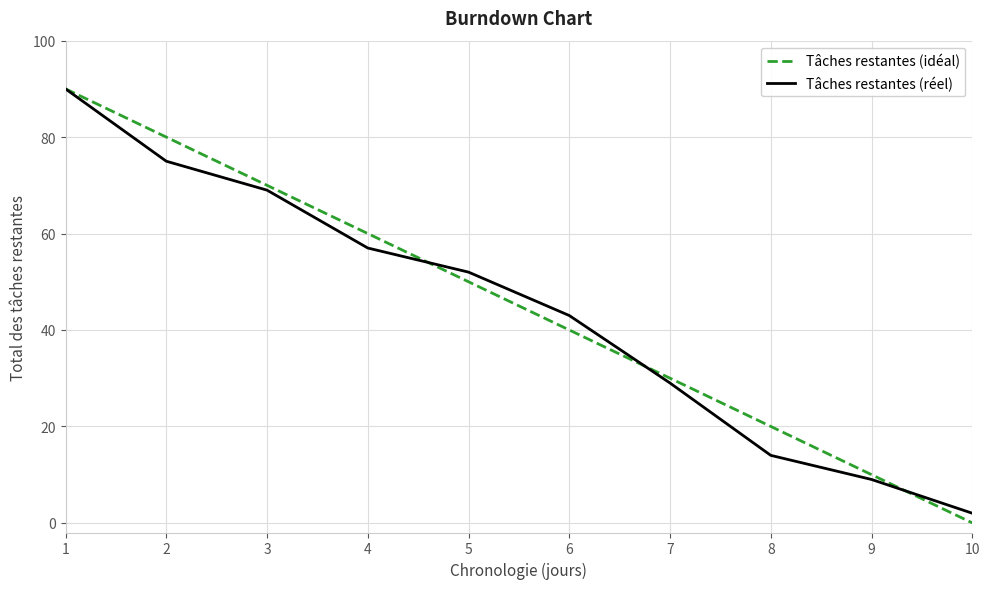

True or false: Tâches restantes (idéal) has a value of 38 at 4.

False